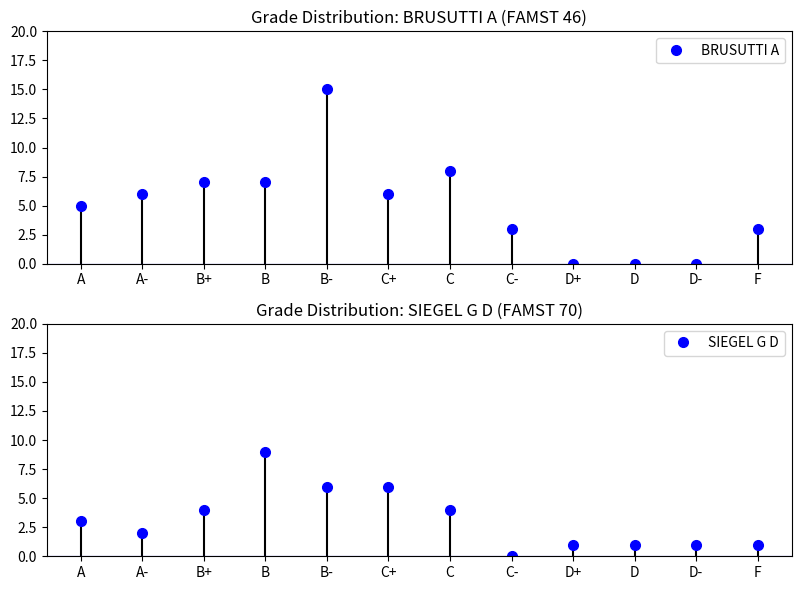

True or false: SIEGEL G D has a value of 4 at C.

True